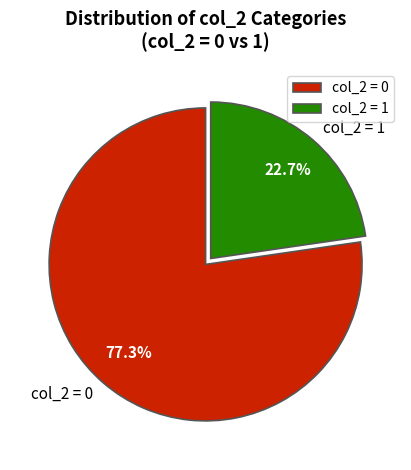

Which category accounts for the majority?

col_2 = 0